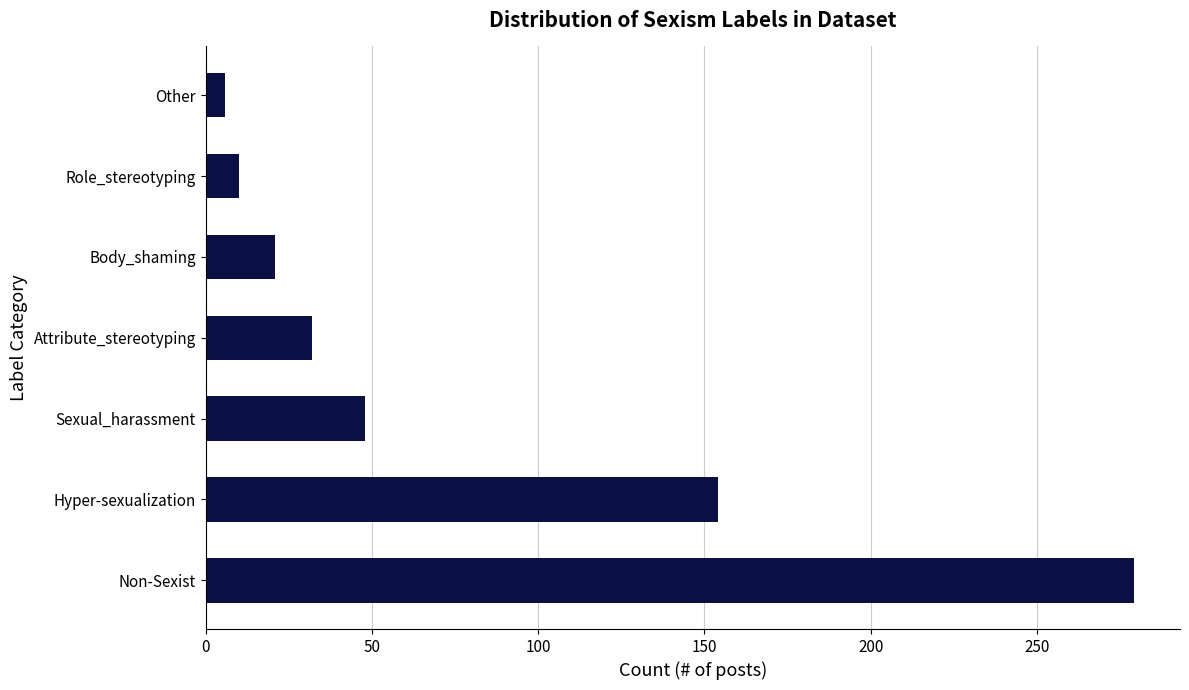

At which category does the chart reach its minimum across all series?

Other